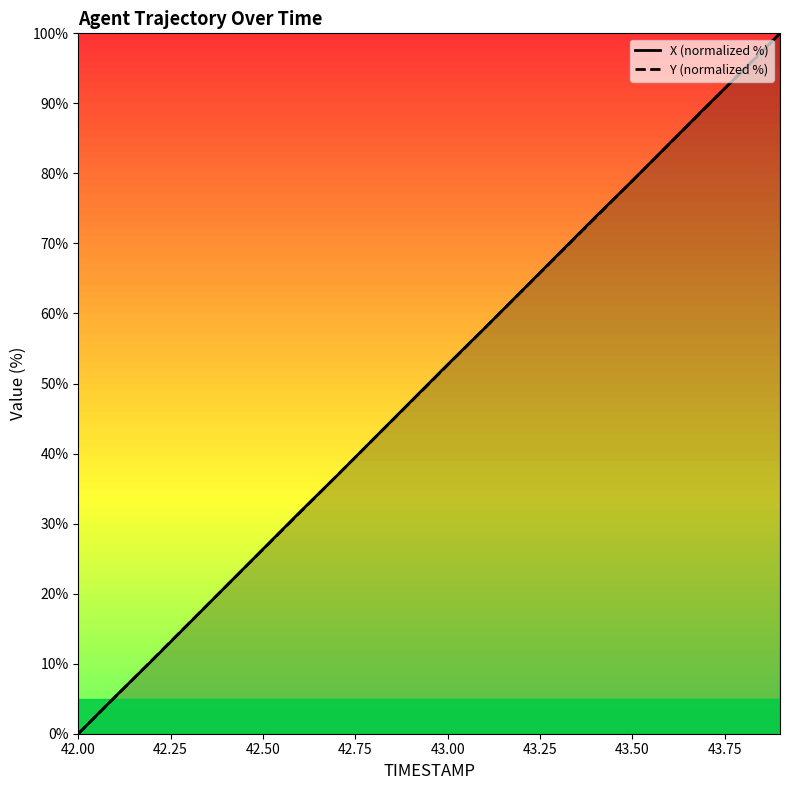

What is the maximum value shown in the chart?

100.0